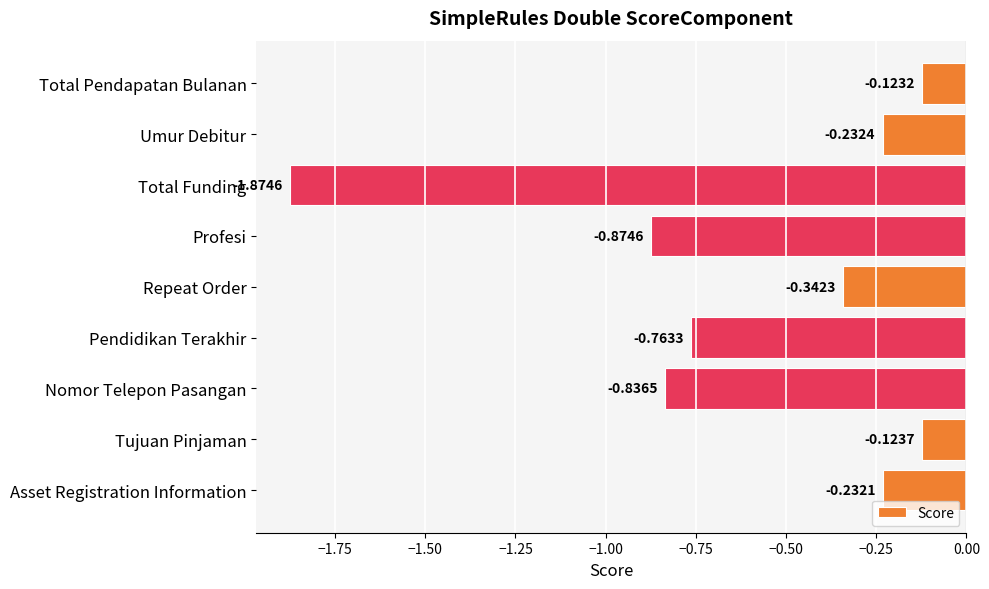

At which category does the chart reach its minimum across all series?

Total Funding